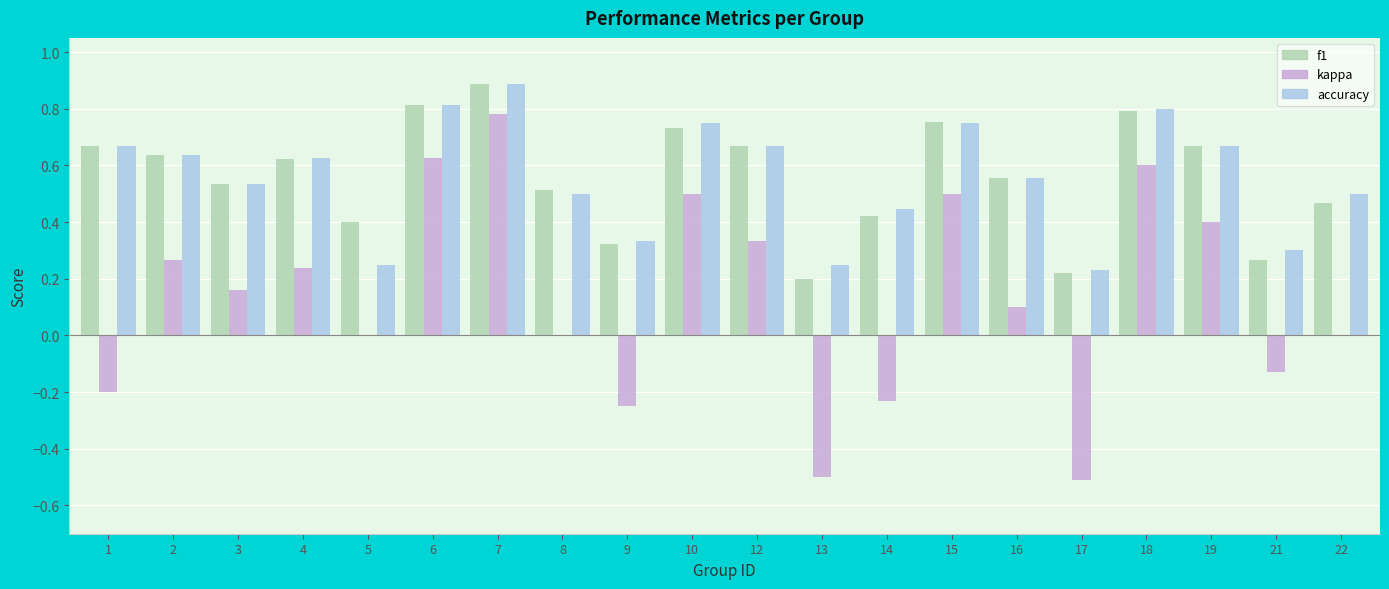

What are all the series names shown in the legend?

f1, kappa, accuracy